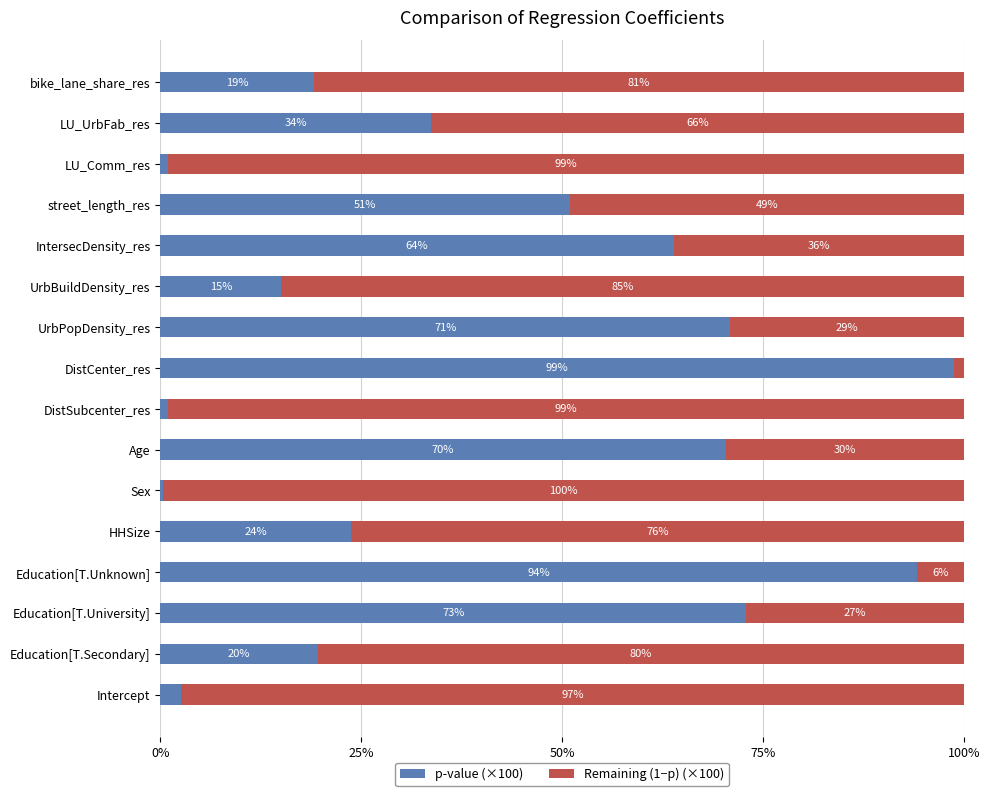

What is the total value across all series at Intercept?

100.0